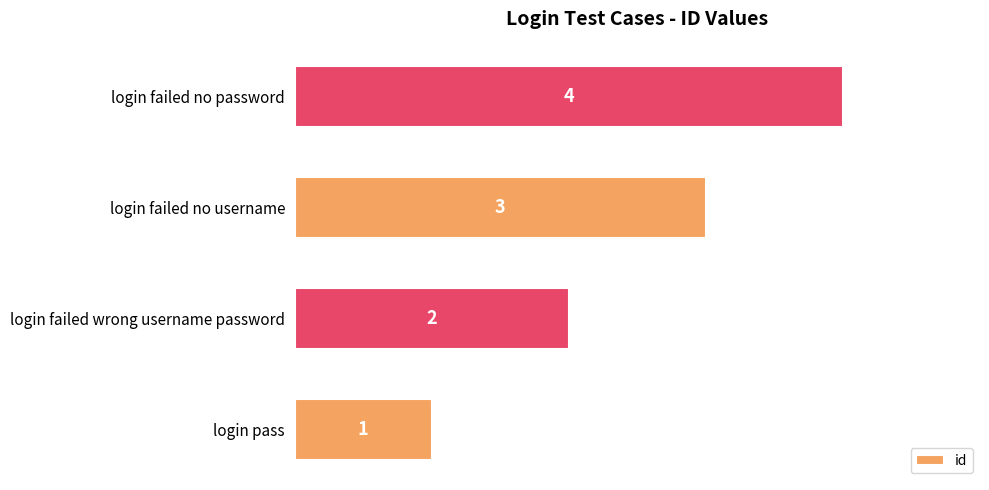

What is the change in value from login pass to login failed wrong username password?

+1